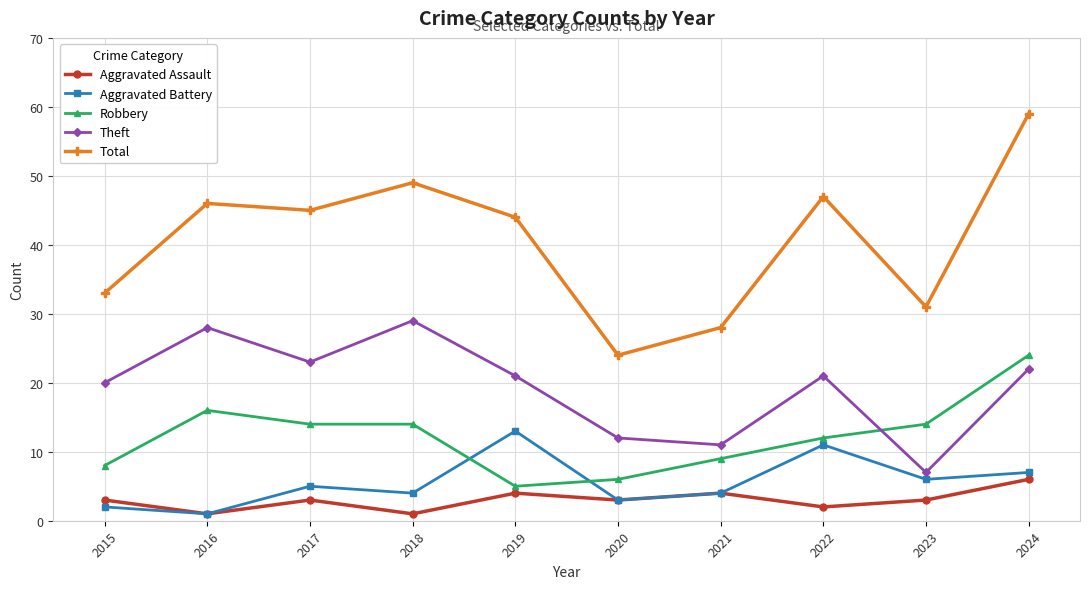

The value of Robbery at 2021 is 9. True or false?

True